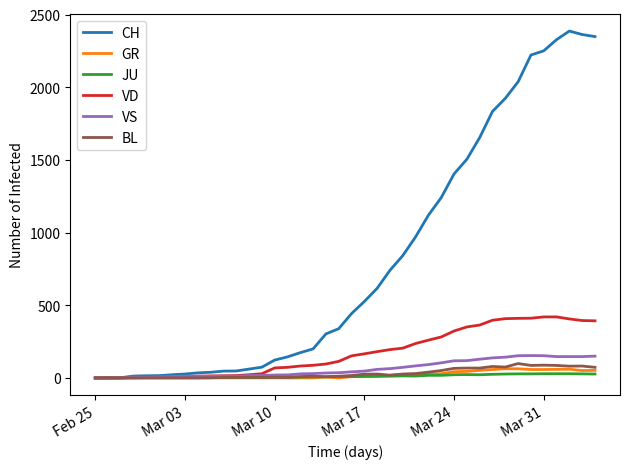

What is the average value of the JU series?

12